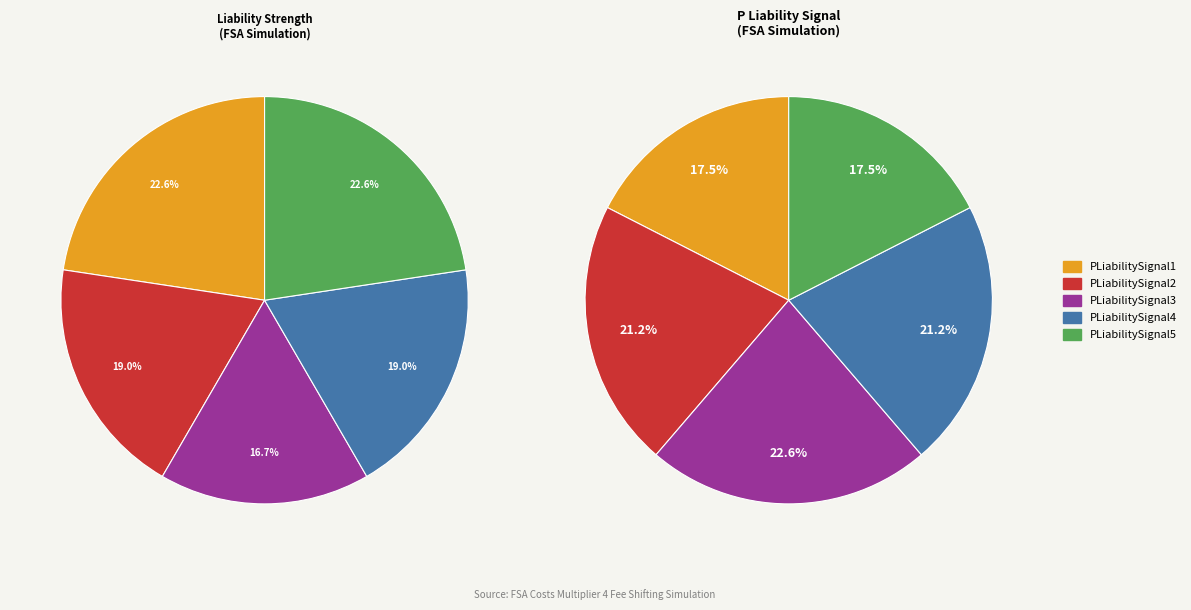

To the nearest percent, what is the difference between the Liability Strength1 and Liability Strength2 slice percentages?

4%